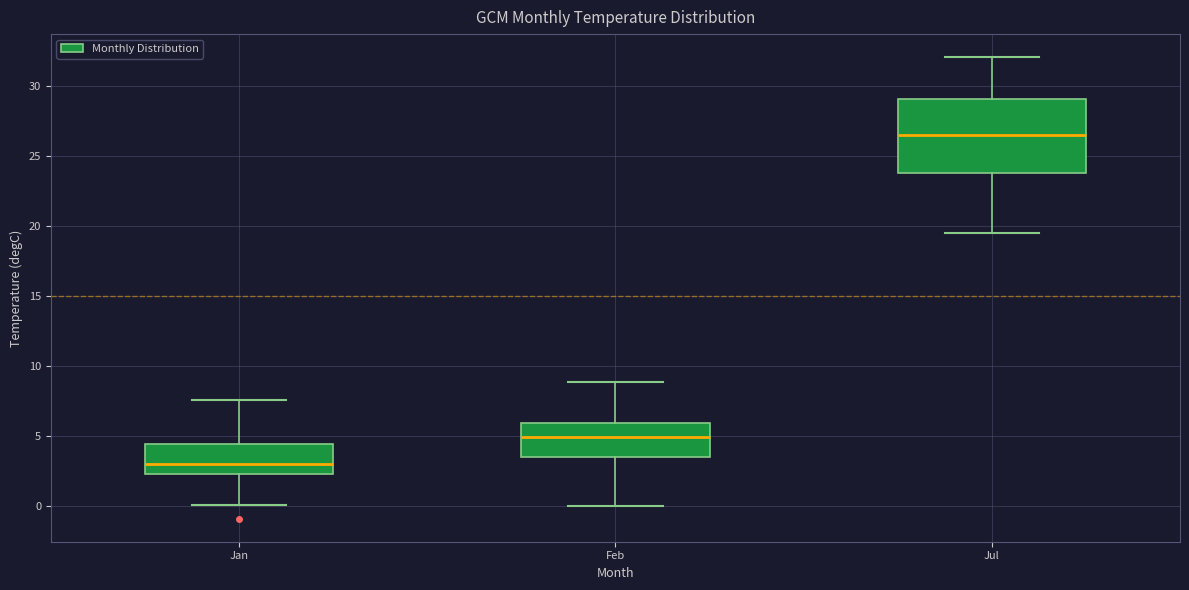

Which box is the tallest, from its lower edge to its upper edge?

Jul